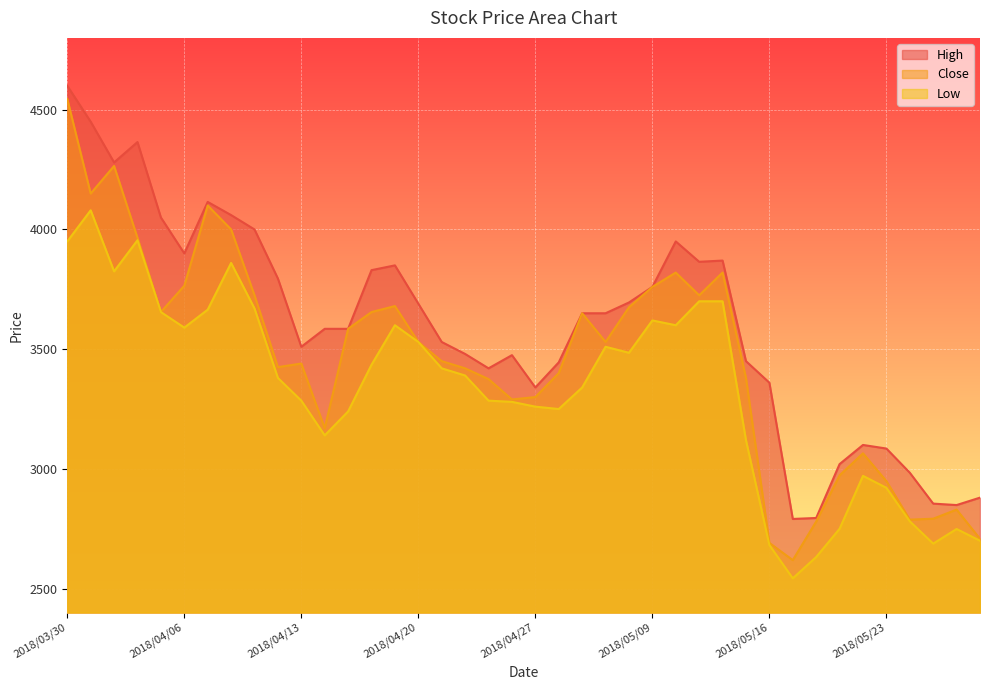

Does the chart display data point markers on the line(s)?

No